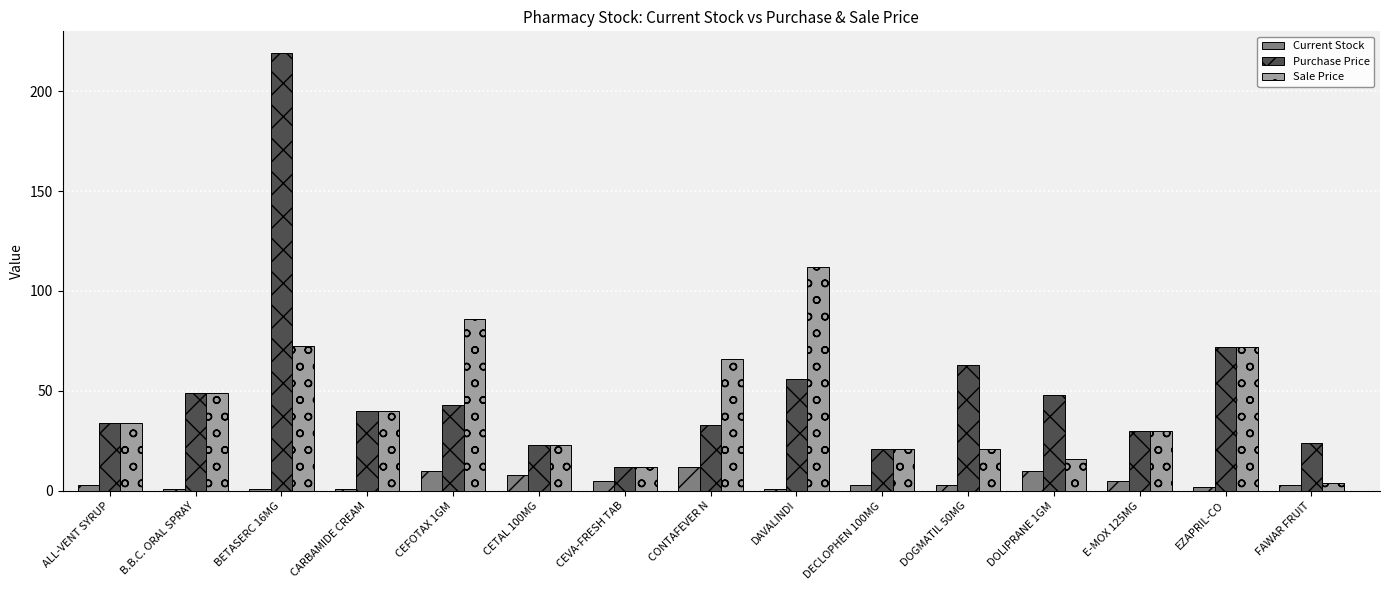

Rank the series at BETASERC 16MG from lowest to highest value.

Current Stock, Sale Price, Purchase Price